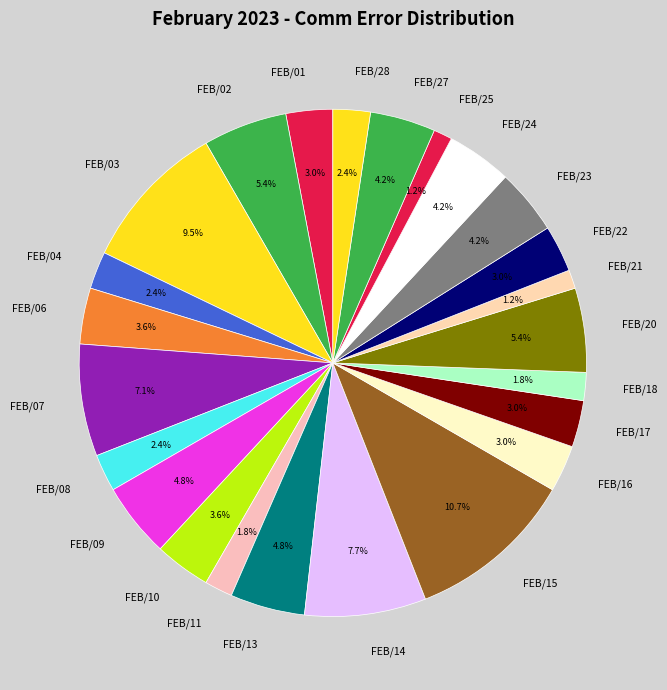

To the nearest percent, what is the combined percentage of FEB/11 and FEB/09?

7%